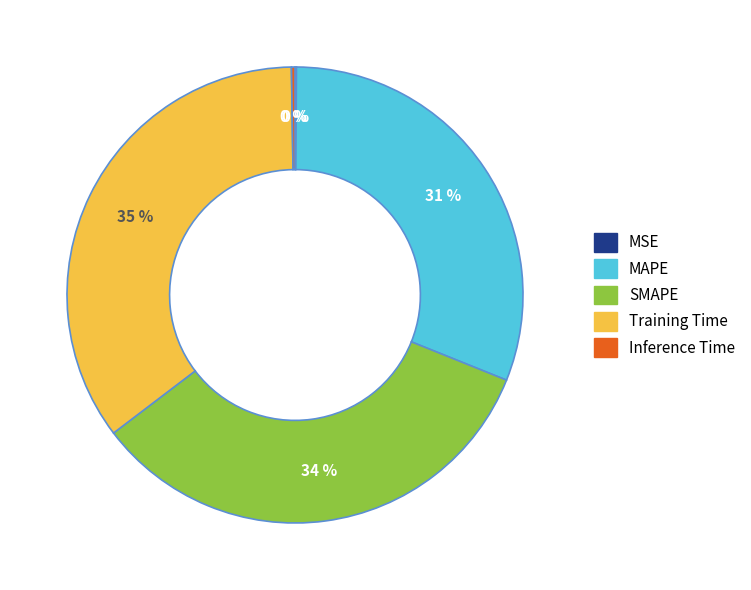

Is there any slice that represents more than half of the pie?

No